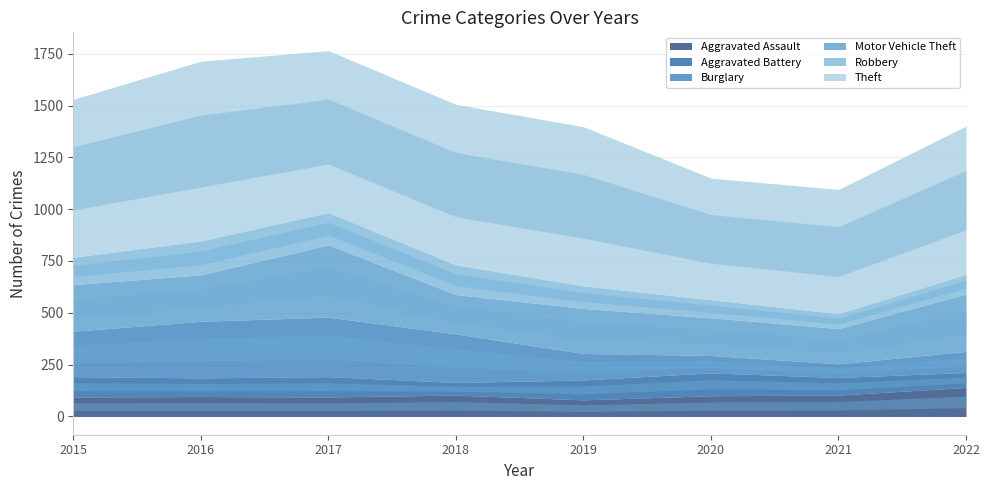

Reading right to left, extract all data points from this chart.

Aggravated Assault: 2022=140	2021=103	2020=100	2019=80	2018=103	2017=94	2016=96	2015=94
Aggravated Battery: 2022=72	2021=85	2020=110	2019=96	2018=61	2017=98	2016=90	2015=98
Burglary: 2022=102	2021=66	2020=84	2019=128	2018=234	2017=287	2016=273	2015=219
Motor Vehicle Theft: 2022=277	2021=170	2020=182	2019=217	2018=190	2017=349	2016=224	2015=225
Robbery: 2022=95	2021=72	2020=87	2019=109	2018=143	2017=156	2016=164	2015=132
Theft: 2022=715	2021=599	2020=587	2019=768	2018=775	2017=781	2016=867	2015=762